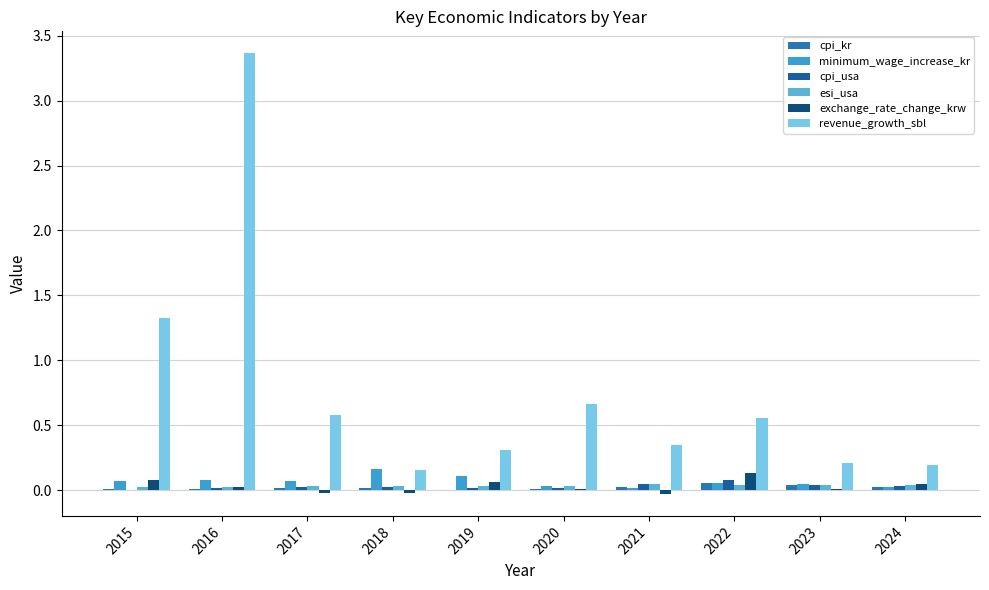

What is the maximum value for exchange_rate_change_krw?

0.1